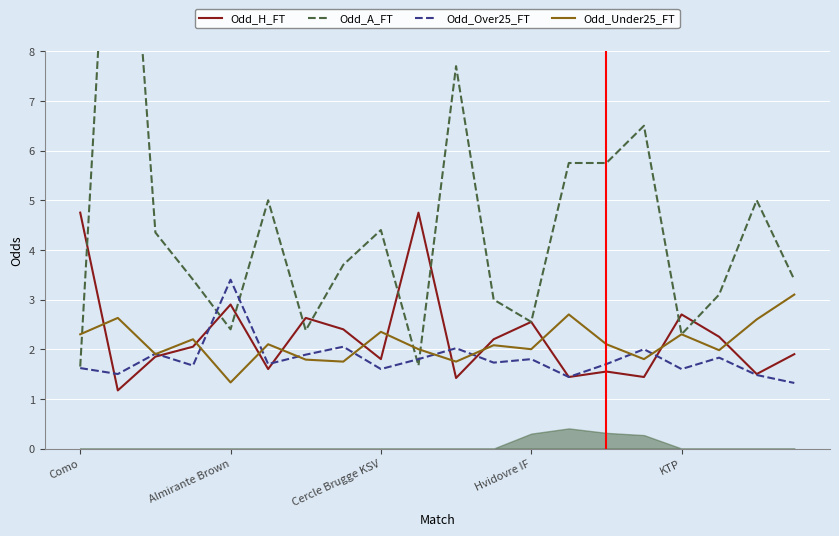

How many lines are shown in the chart?

4